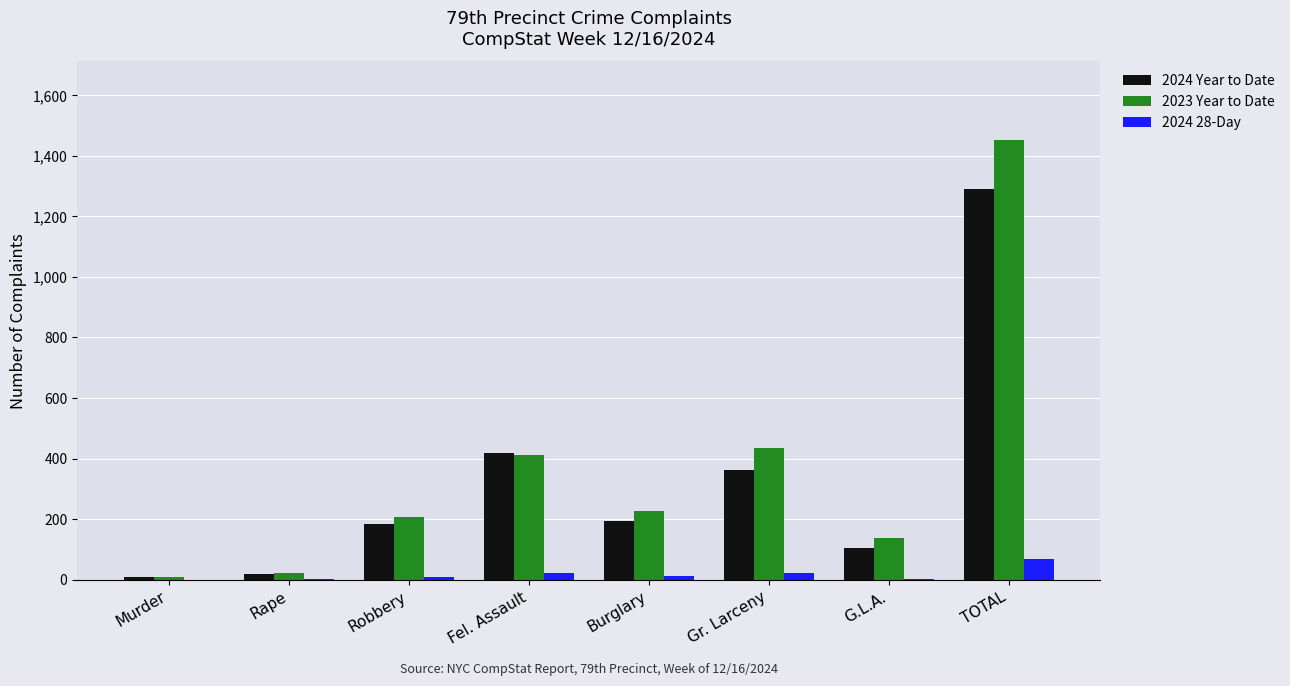

How many groups of bars are there?

8